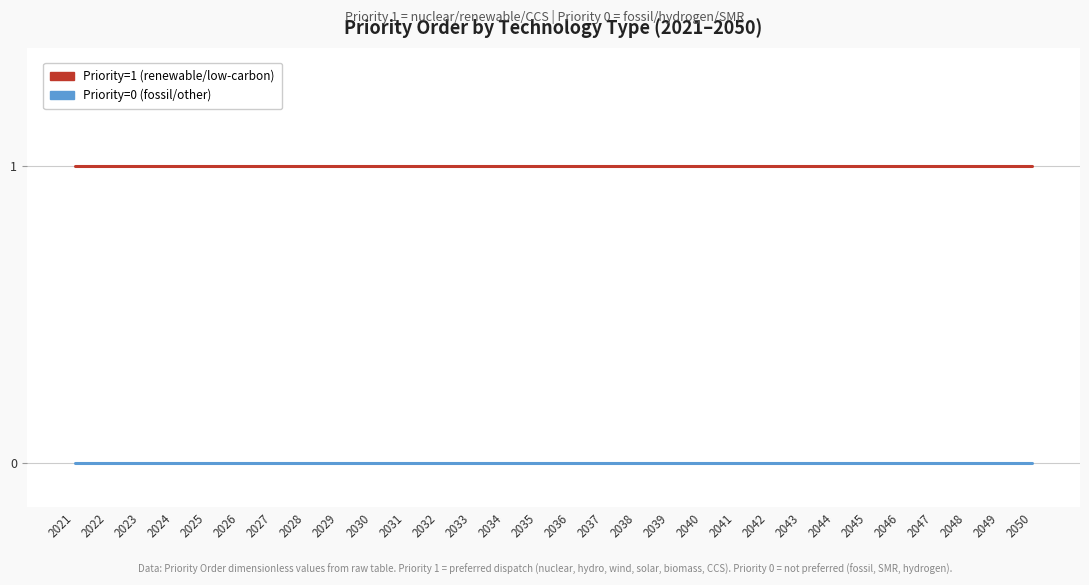

Which series has the largest total across all categories?

Priority=1 (renewable/low-carbon)